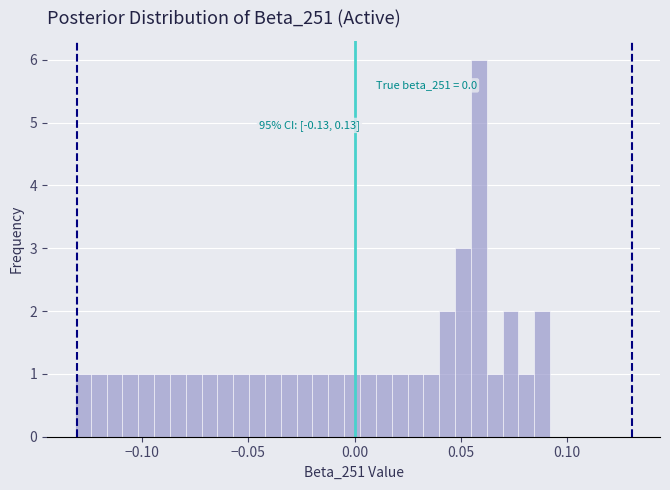

Around what value on the x-axis is the tallest bar? Give the approximate position of its centre, as read against the axis.

0.060